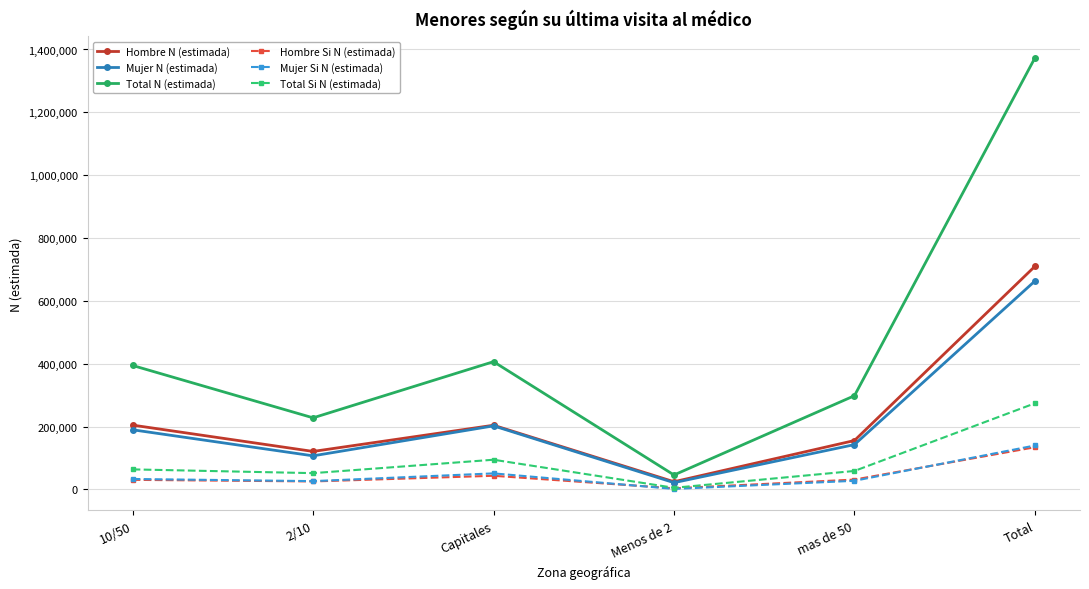

What is the maximum value shown in the chart?

1372872